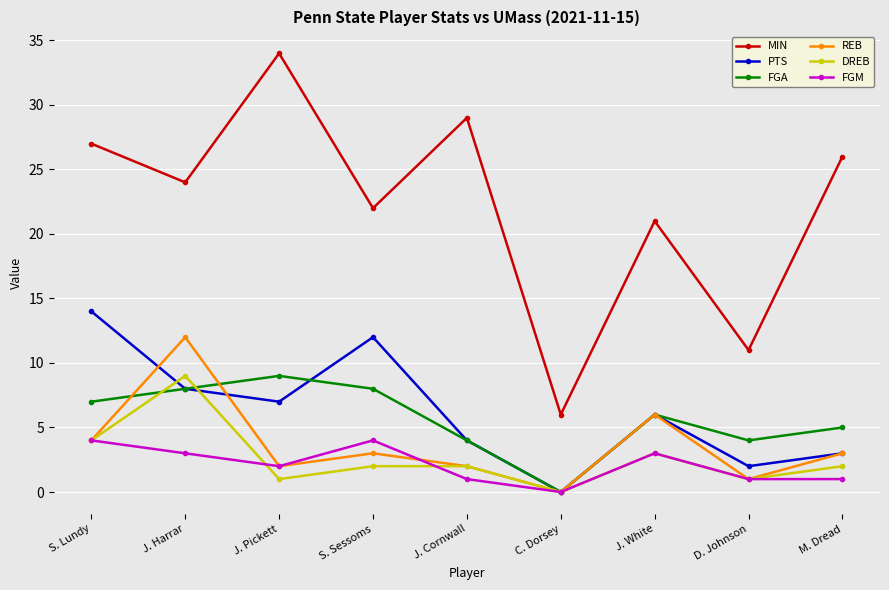

Is it true that FGM equals 2 at S. Lundy?

False